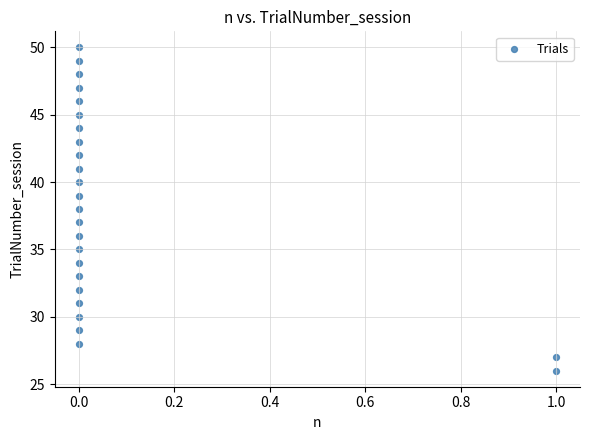

What is the range of Y values (max minus min)?

24